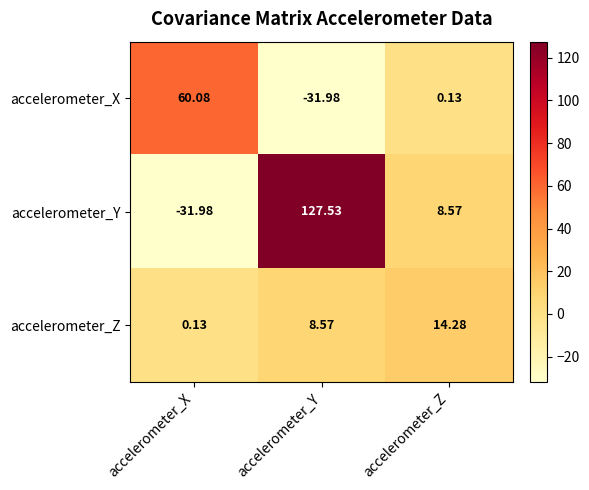

Which series changed the most between accelerometer_Y and accelerometer_Z?

accelerometer_Y